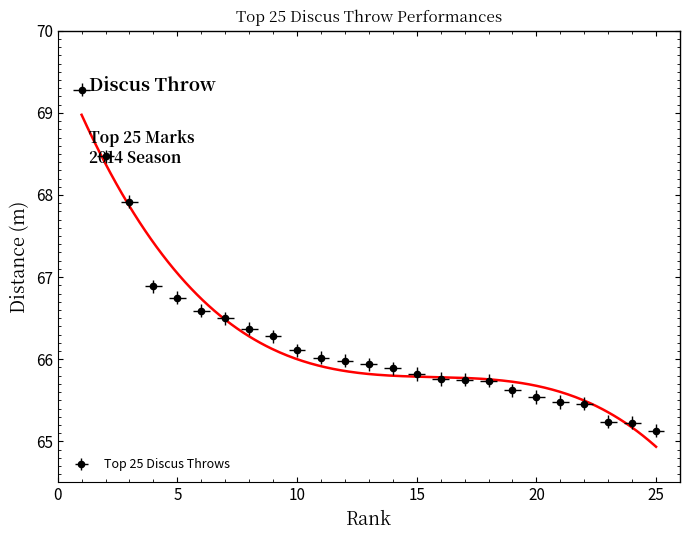

Reading left to right, extract all data points from this chart.

69.3	68.5	67.9	66.9	66.8	66.6	66.5	66.4	66.3	66.1	66.0	66.0	65.9	65.9	65.8	65.8	65.8	65.7	65.6	65.5	65.5	65.5	65.2	65.2	65.1